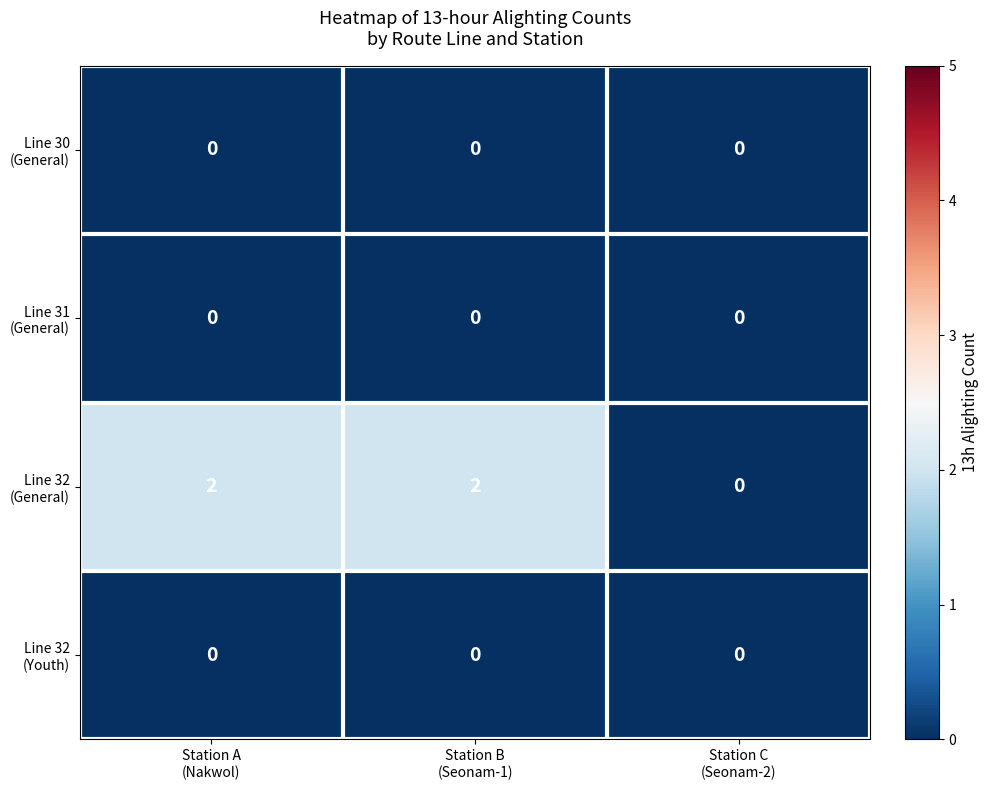

Which series has the widest spread of values?

Line 32 (General)